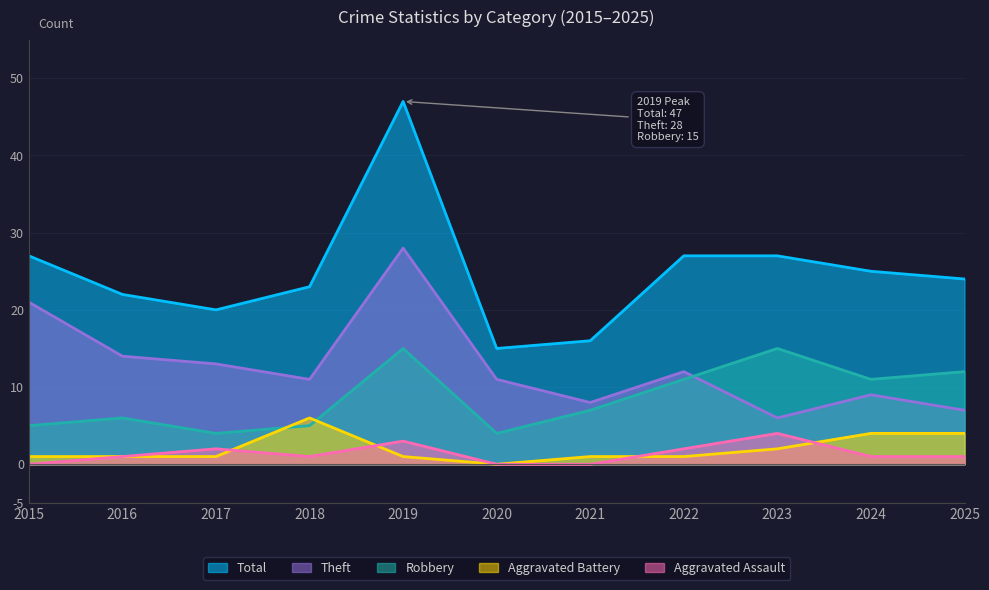

How many data points in Total are above 24?

5